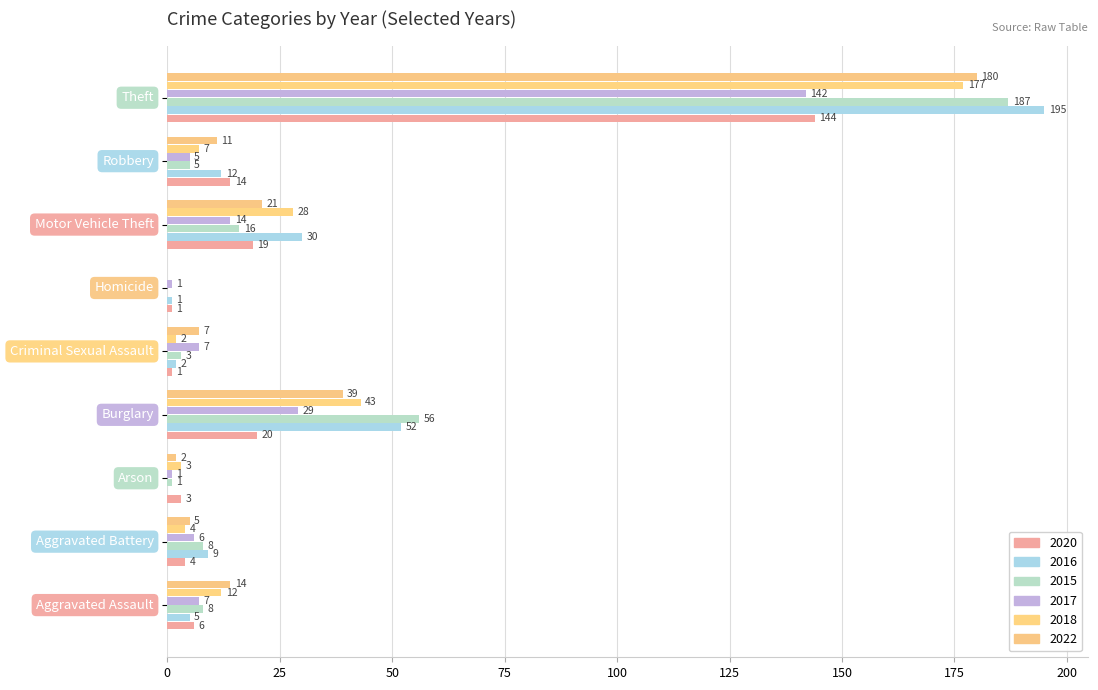

How many categories are shown in the chart?

9